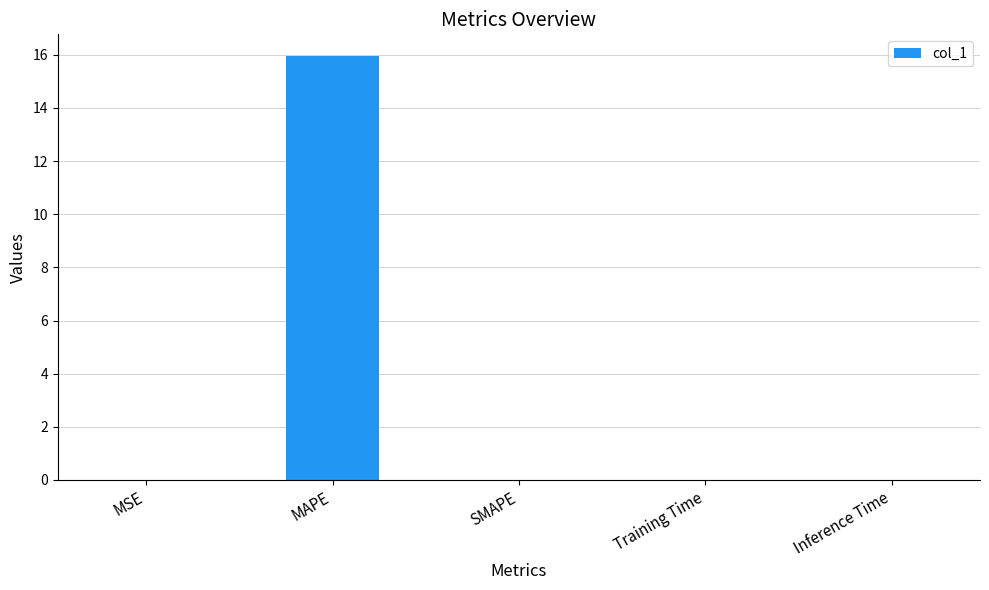

The value at Training Time is 0.0. True or false?

True